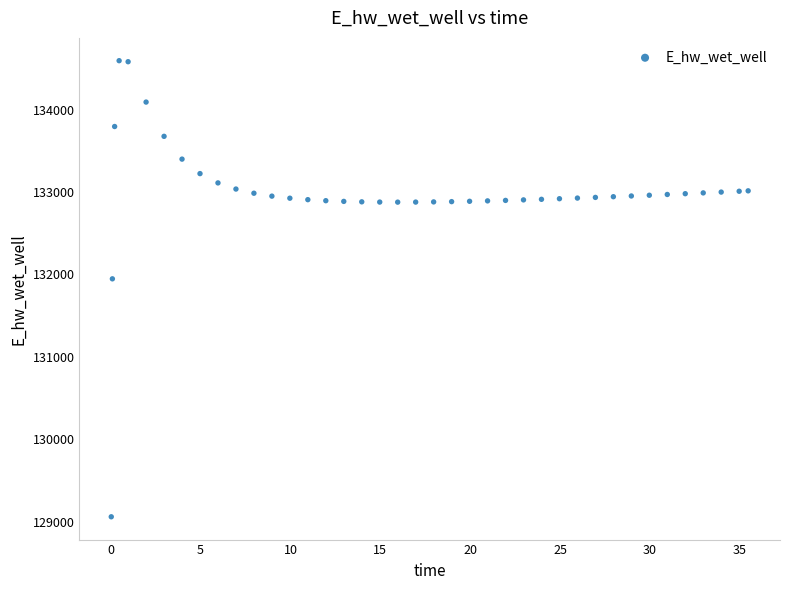

What Y value in the scatter plot is closest to 131826?

131947.2